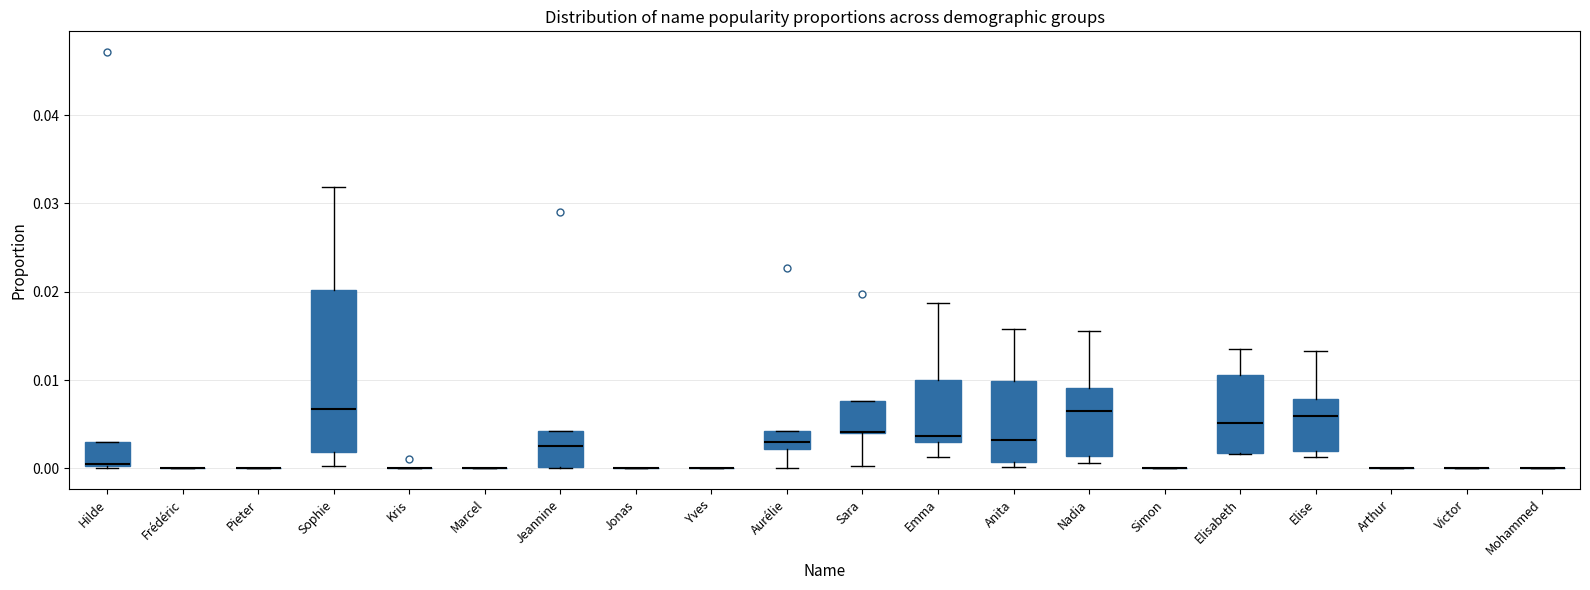

Reading left to right, read every box against the y-axis: the position of its median line, the range the box covers, and the ends of its whiskers. The values are not printed on the chart, so give them approximately, as read against the axis.

Hilde: median 0.000 (drawn on the box's lower edge), box 0.000 to 0.003, whiskers 0.000 (just below the box's lower edge) to 0.003
Frédéric: box collapsed to a line at 0.000, whiskers 0.000 to 0.000
Pieter: box collapsed to a line at 0.000, whiskers 0.000 to 0.000
Sophie: median 0.007, box 0.002 to 0.020, whiskers 0.000 to 0.032
Kris: box collapsed to a line at 0.000, whiskers 0.000 to 0.000
Marcel: box collapsed to a line at 0.000, whiskers 0.000 to 0.000
Jeannine: median 0.003, box 0.000 to 0.004, whiskers 0.000 to 0.004
Jonas: box collapsed to a line at 0.000, whiskers 0.000 to 0.000
Yves: box collapsed to a line at 0.000, whiskers 0.000 to 0.000
Aurélie: median 0.003, box 0.002 to 0.004, whiskers 0.000 to 0.004
Sara: median 0.004 (drawn on the box's lower edge), box 0.004 to 0.008, whiskers 0.000 to 0.008
Emma: median 0.004, box 0.003 to 0.010, whiskers 0.001 to 0.019
Anita: median 0.003, box 0.001 to 0.010, whiskers 0.000 to 0.016
Nadia: median 0.006, box 0.001 to 0.009, whiskers 0.001 (just below the box's lower edge) to 0.016
Simon: box collapsed to a line at 0.000, whiskers 0.000 to 0.000
Elisabeth: median 0.005, box 0.002 to 0.011, whiskers 0.002 to 0.014
Elise: median 0.006, box 0.002 to 0.008, whiskers 0.001 to 0.013
Arthur: box collapsed to a line at 0.000, whiskers 0.000 to 0.000
Victor: box collapsed to a line at 0.000, whiskers 0.000 to 0.000
Mohammed: box collapsed to a line at 0.000, whiskers 0.000 to 0.000